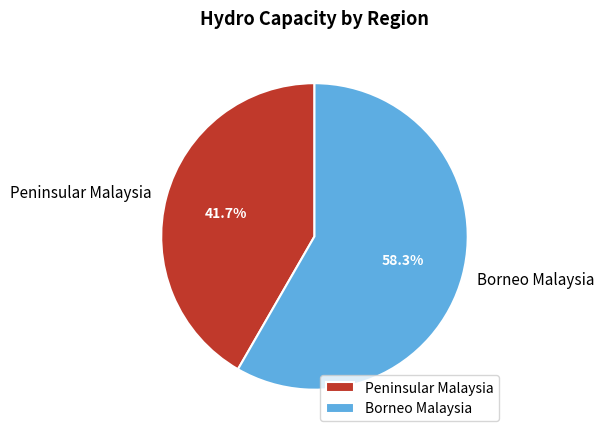

Rank the categories by value from highest to lowest.

Borneo Malaysia, Peninsular Malaysia